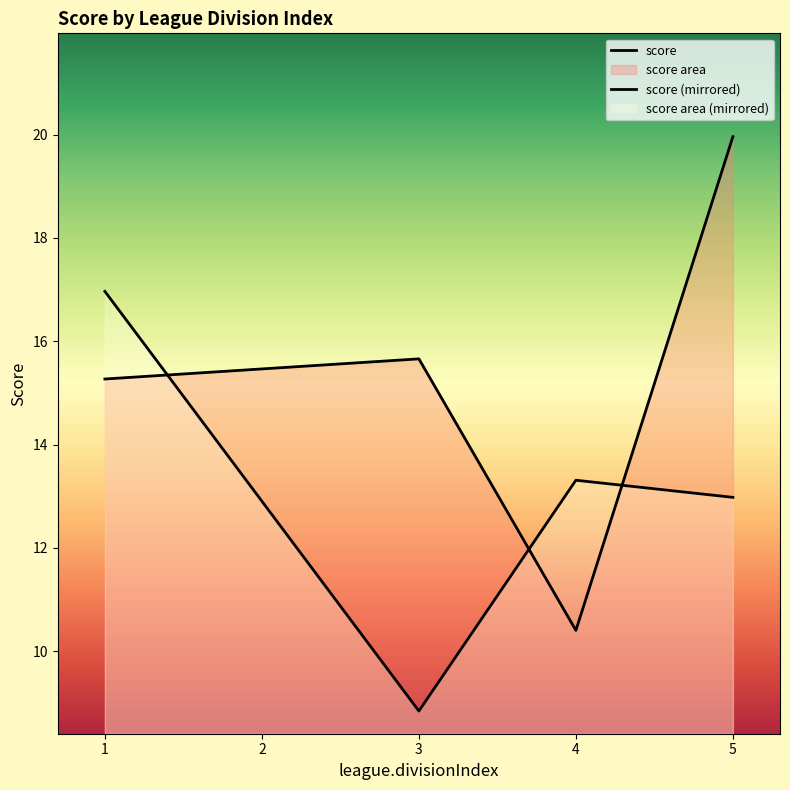

What is the maximum value shown in the chart?

20.0